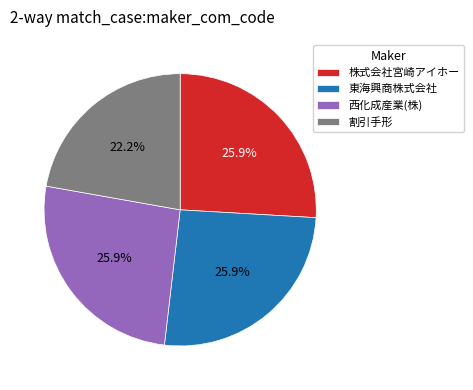

To the nearest percent, what portion does 西化成産業(株) represent?

26%